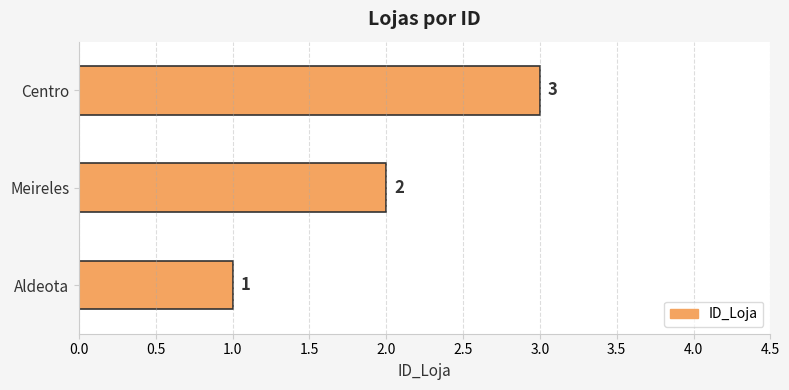

What is the maximum value shown in the chart?

3